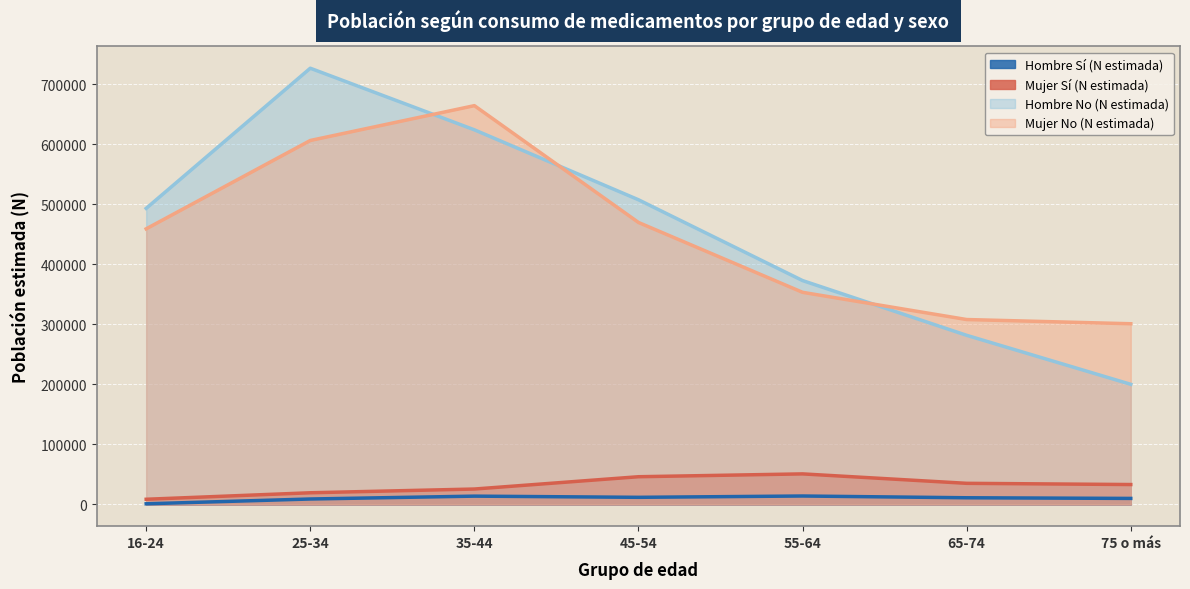

Read the Mujer No (N estimada) value at 55-64.

353227